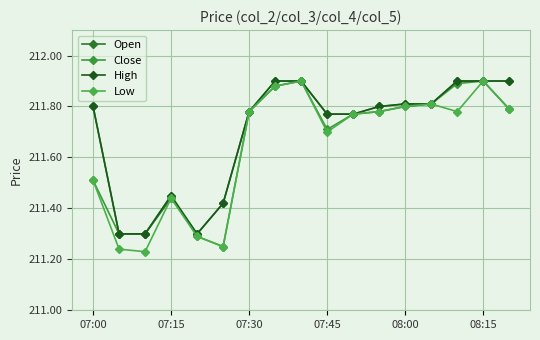

How many categories are shown in the chart?

17